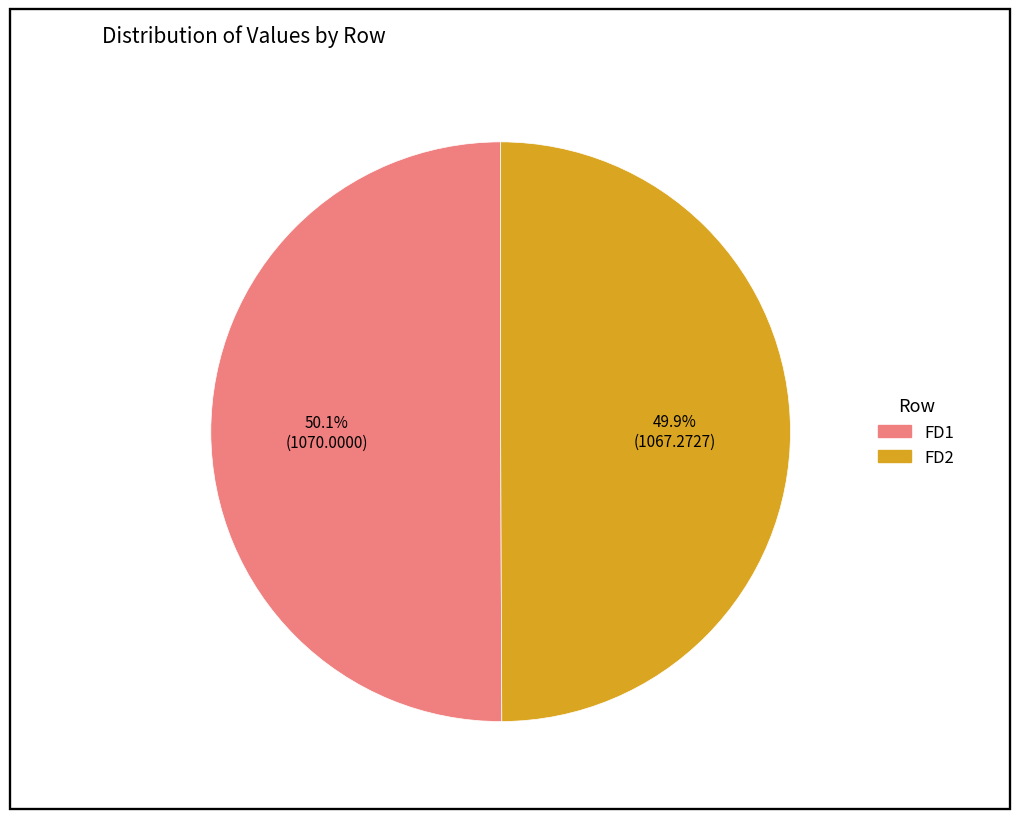

Does any single category account for the majority?

Yes